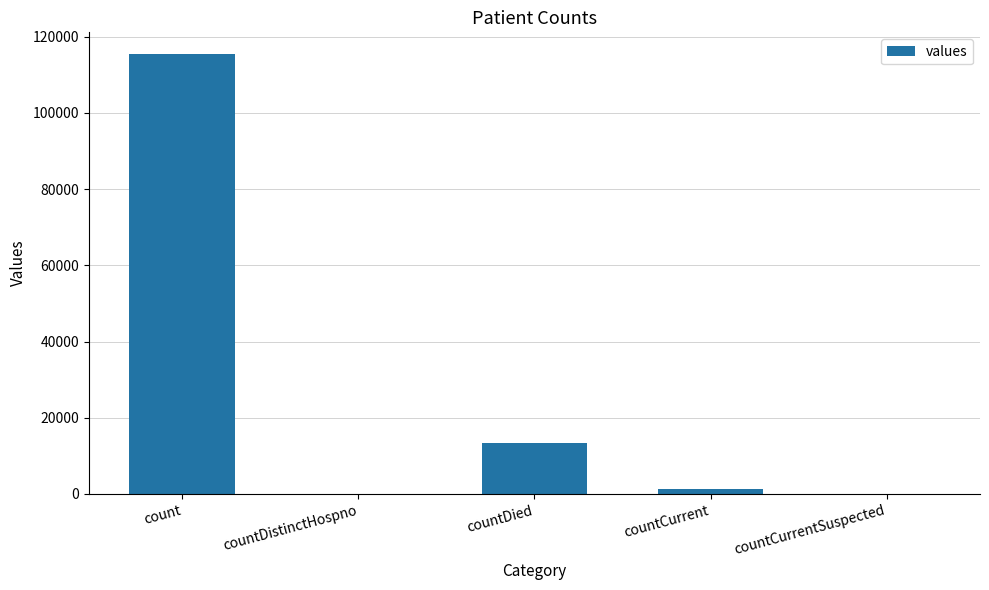

What is the sum of all values?

130105